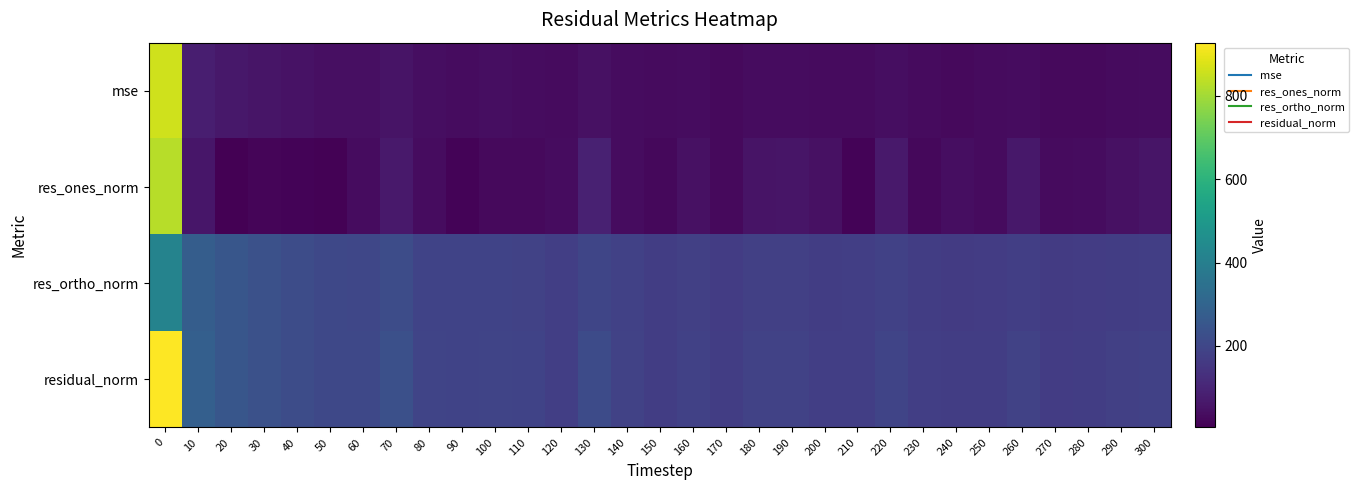

Rank the series by their maximum value, from highest to lowest.

residual_norm, mse, res_ones_norm, res_ortho_norm